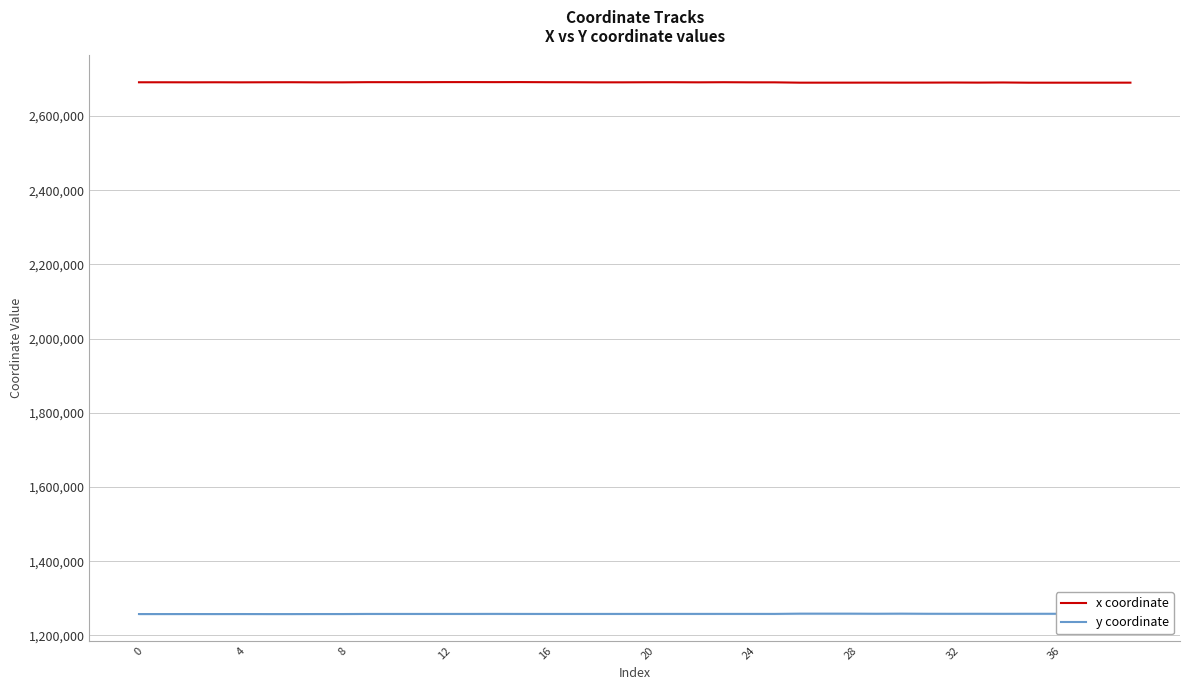

Which series has the largest total across all categories?

x coordinate